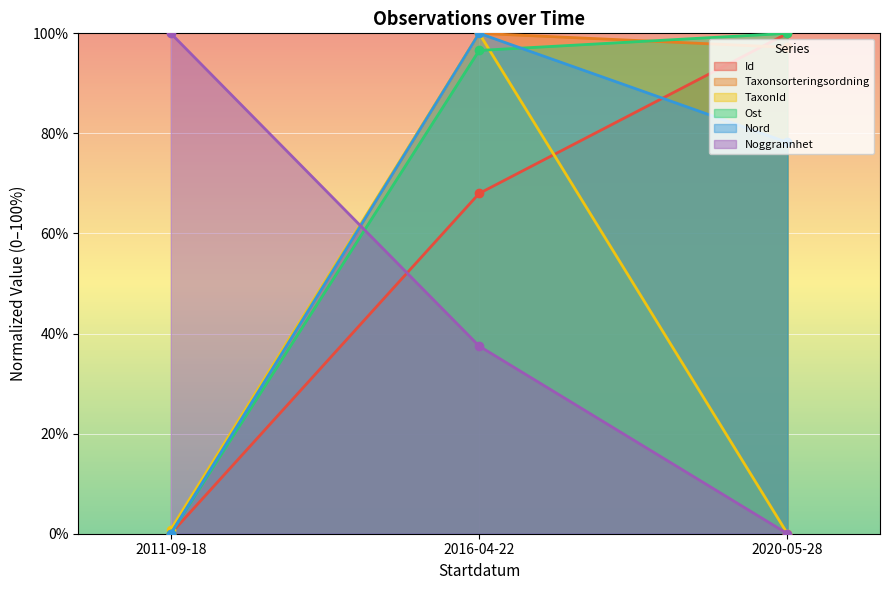

What is the maximum value shown in the chart?

100.0